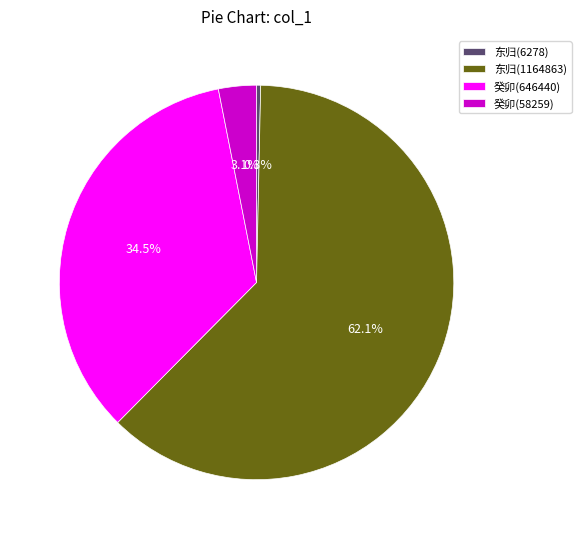

Does any single category account for the majority?

Yes